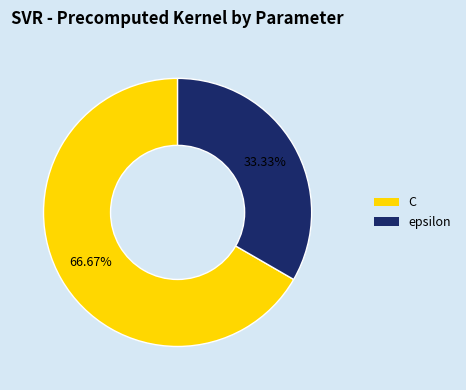

To the nearest percent, what is the difference between the epsilon and C slice percentages?

33%